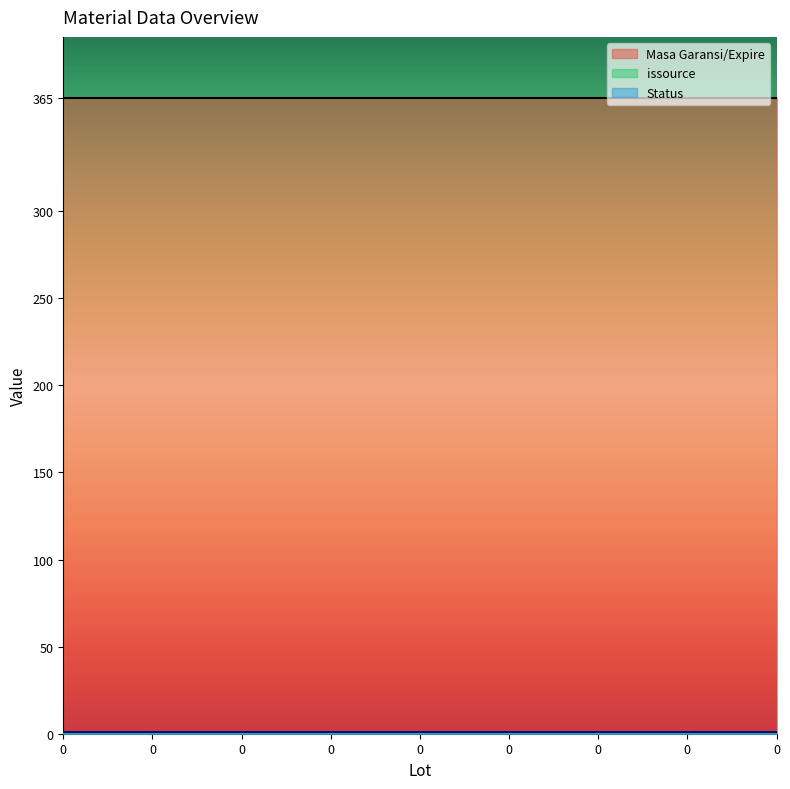

Rank the series at 0 from highest to lowest value.

Masa Garansi/Expire, issource, Status